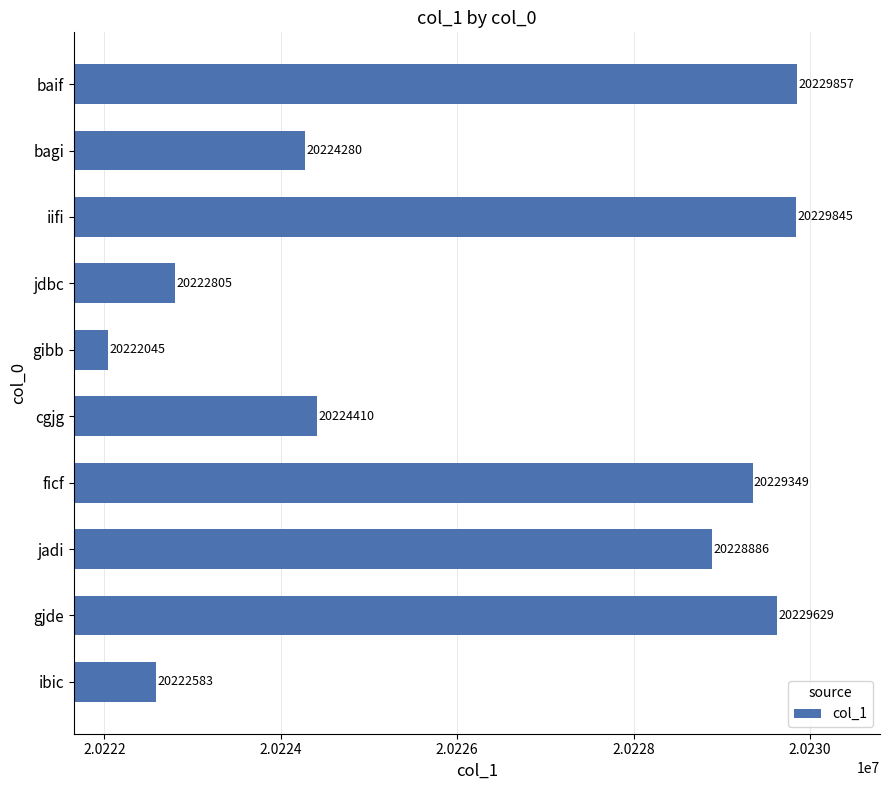

Approximately how many times larger is the value at ibic compared to ficf?

1.0